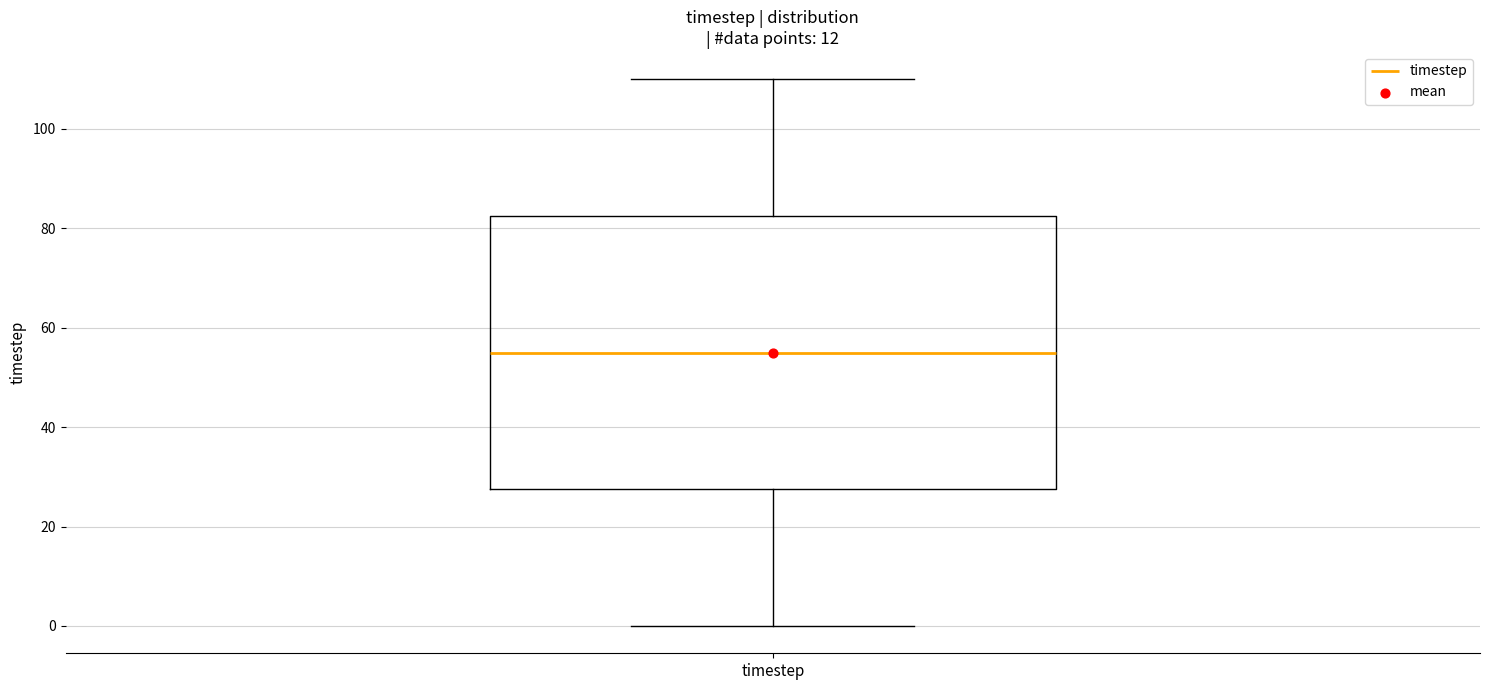

Where is the lower edge of the box for timestep on the y-axis? The values are not printed on the chart, so give them approximately, as read against the axis.

28